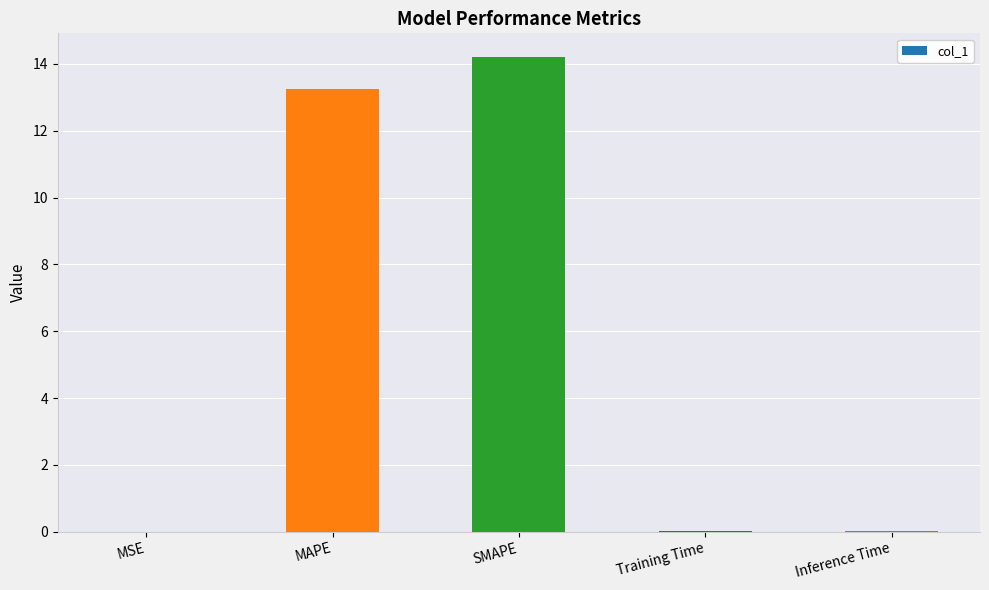

Which category has the highest value across all series?

SMAPE